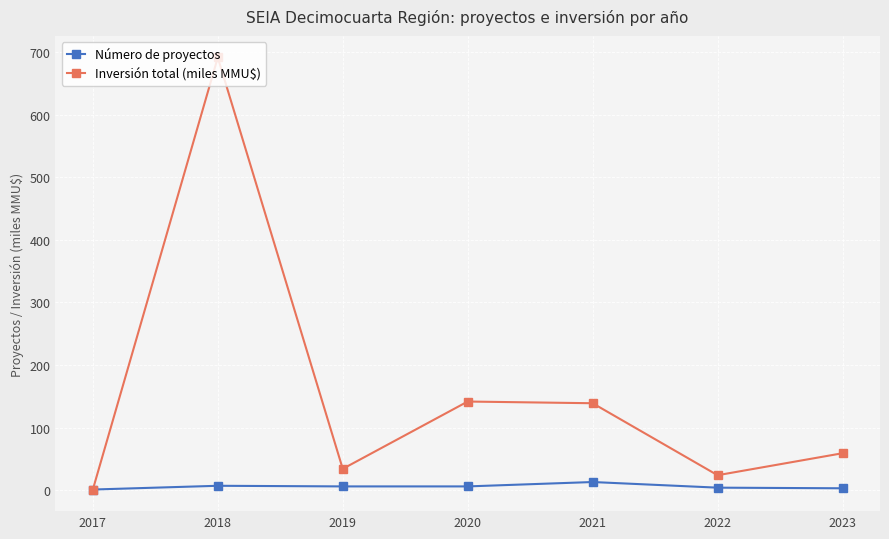

What are all the series names shown in the legend?

Número de proyectos, Inversión total (miles MMU$)